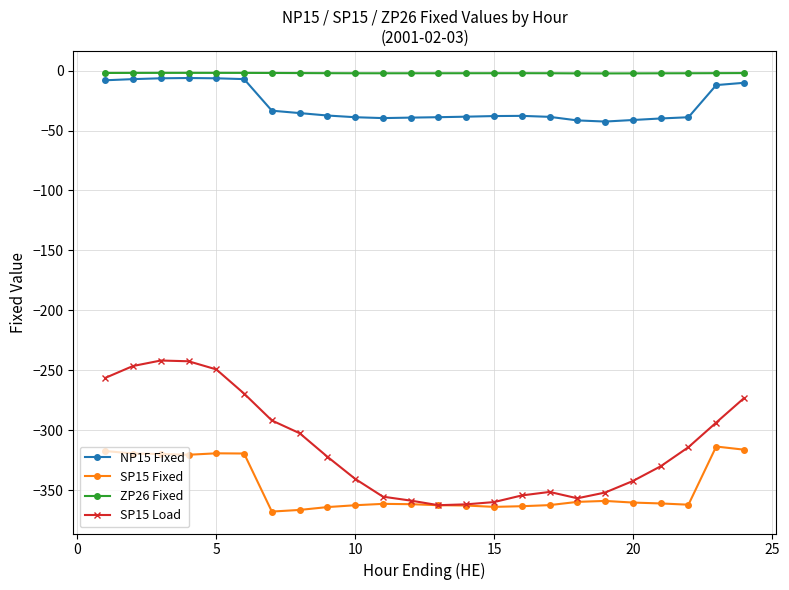

True or false: NP15 Fixed and SP15 Load intersect in this chart.

False